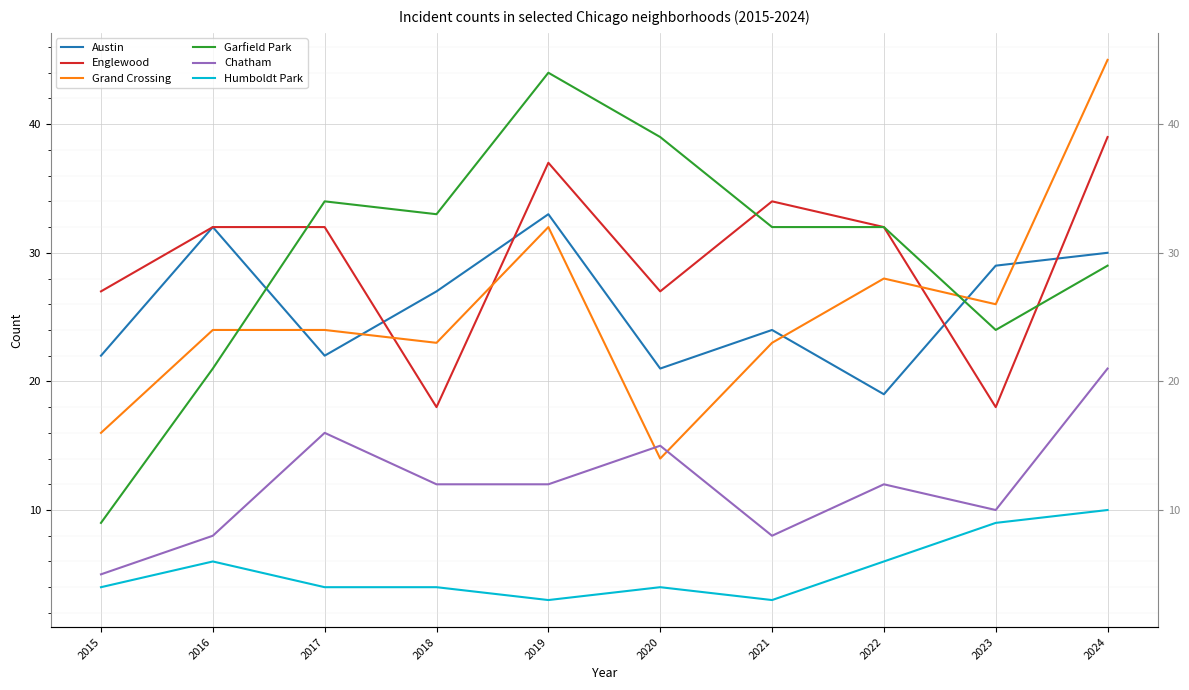

At which label does Garfield Park reach its minimum?

2015